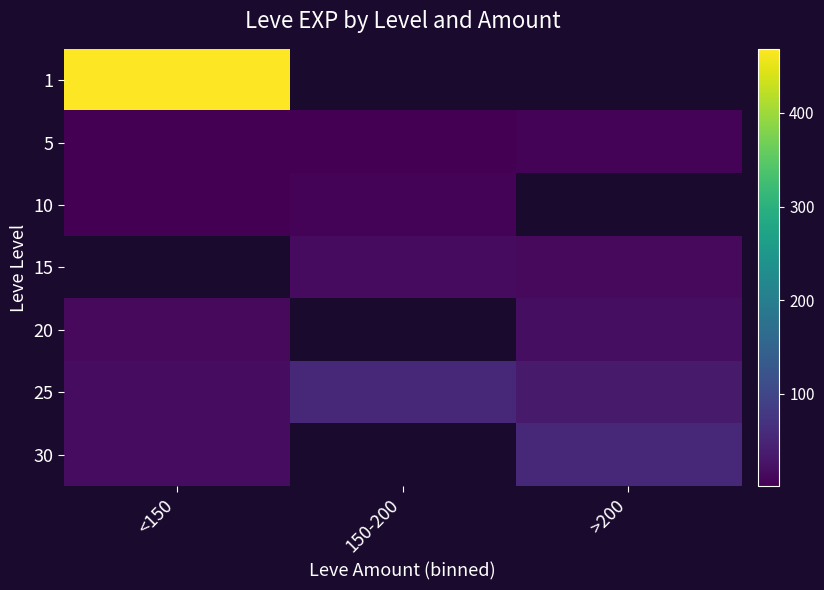

List the labels in order of 25 value, smallest first.

<150, >200, 150-200